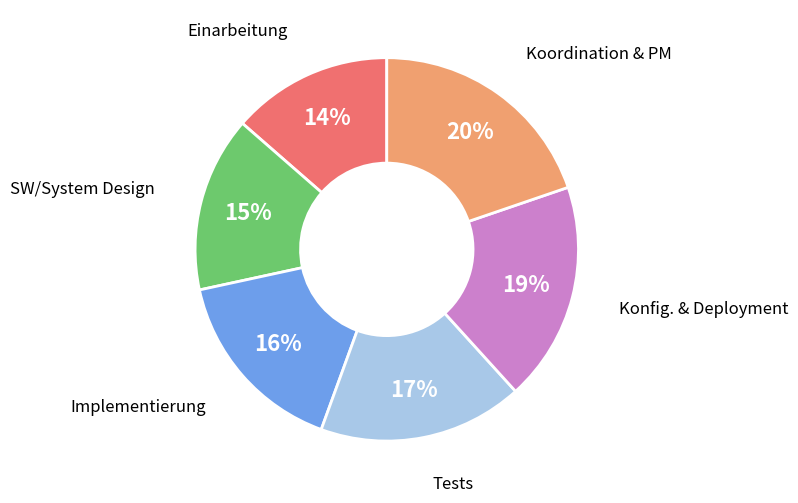

True or false: Implementierung accounts for 26% of the total.

False